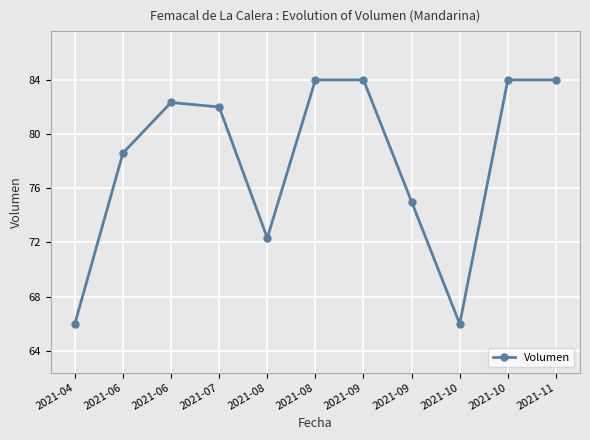

What is the greatest value displayed?

84.0